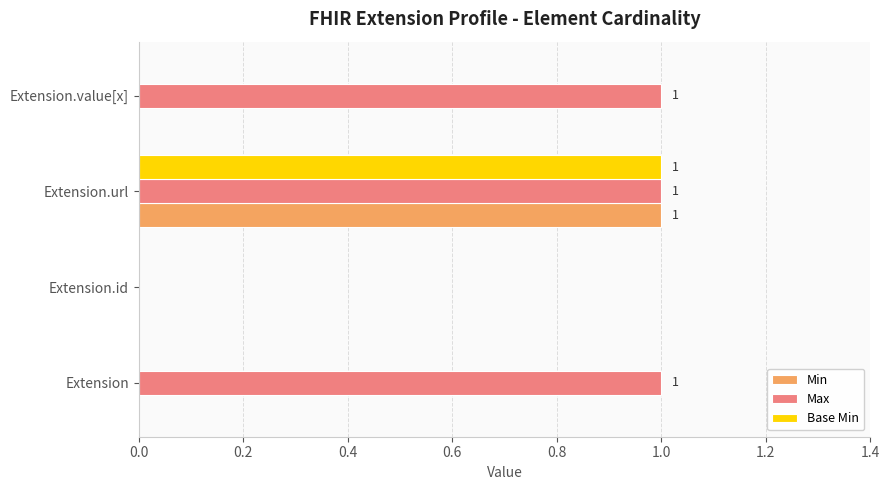

What are all the series names shown in the legend?

Min, Max, Base Min